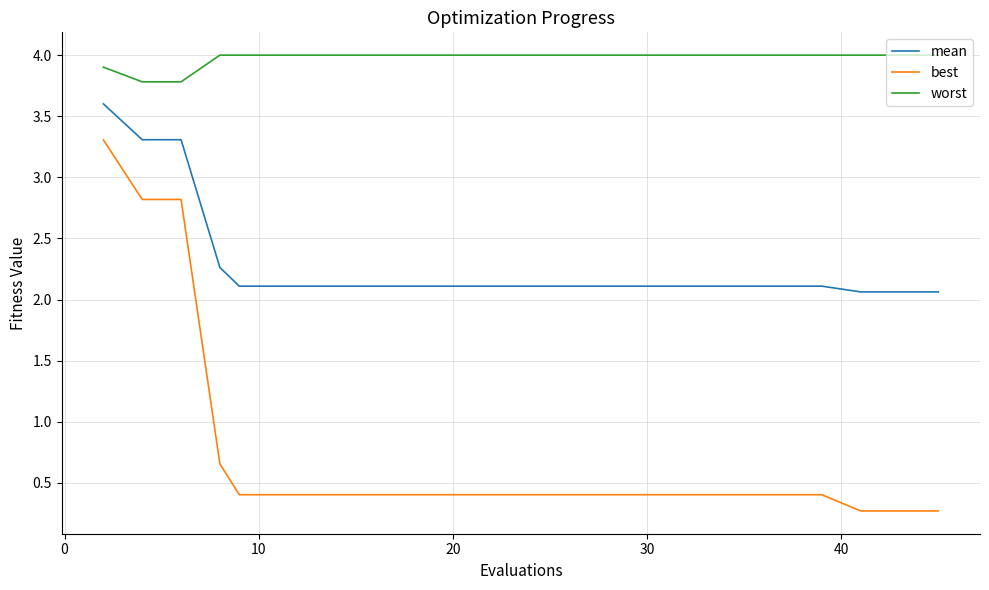

True or false: worst and best cross at least once.

False